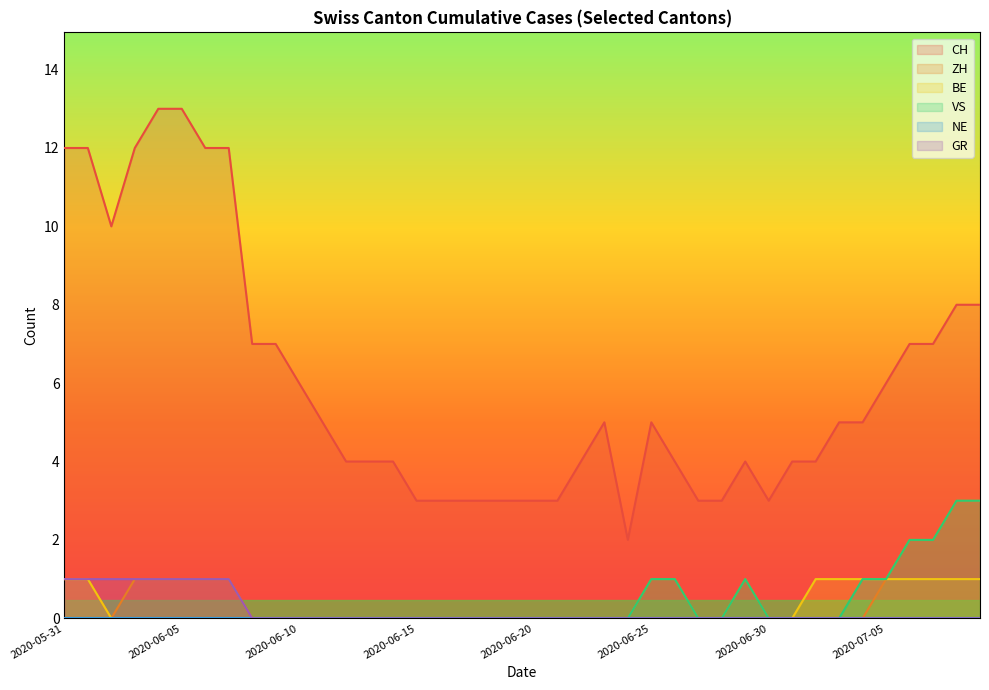

True or false: VS and GR intersect in this chart.

False